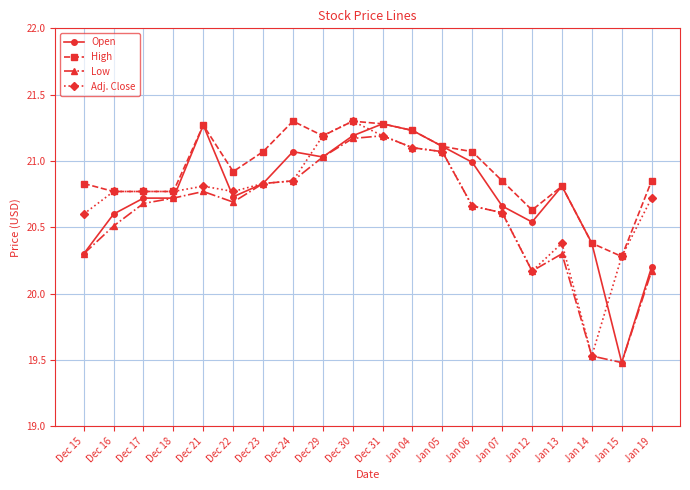

What is the label of the 8th point from the left?

Dec 24